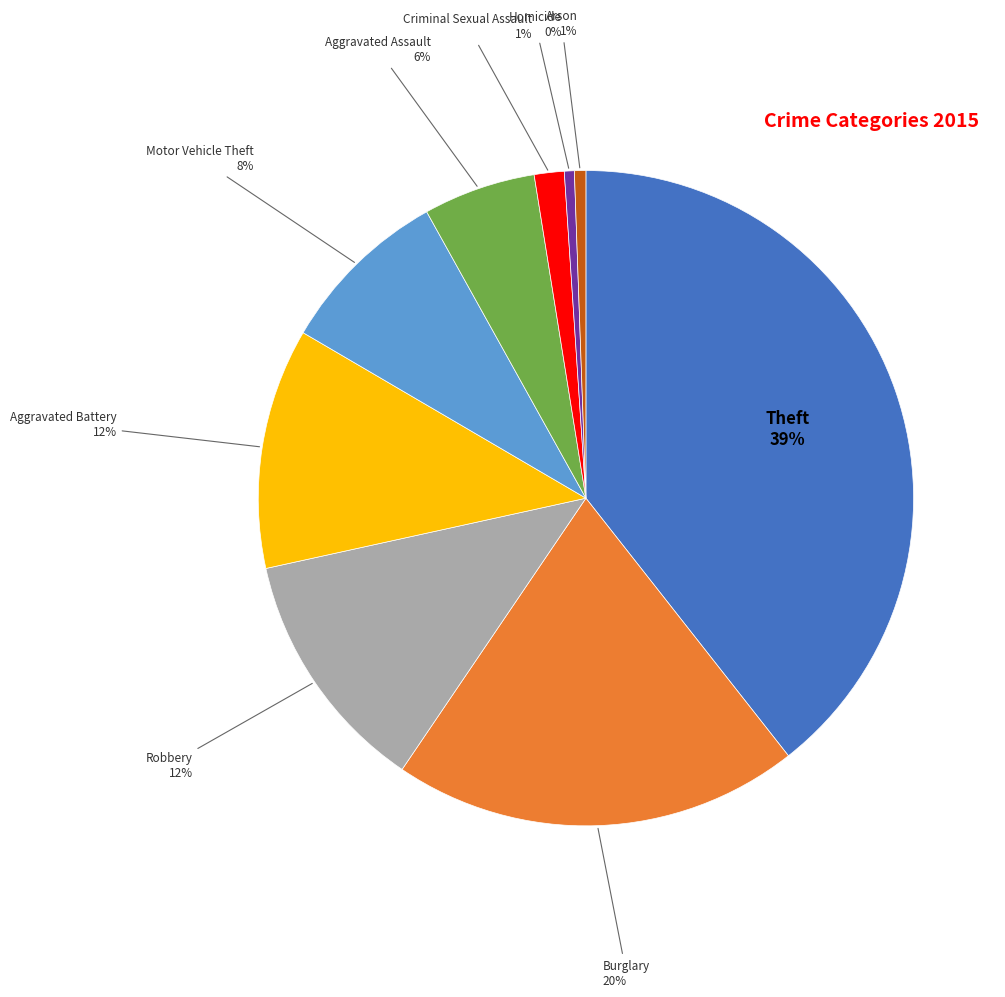

Which category has the biggest portion of the pie?

Theft